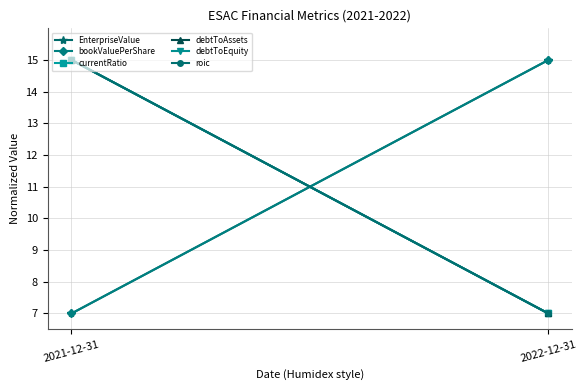

What is the total value across all series at 2021-12-31?

74